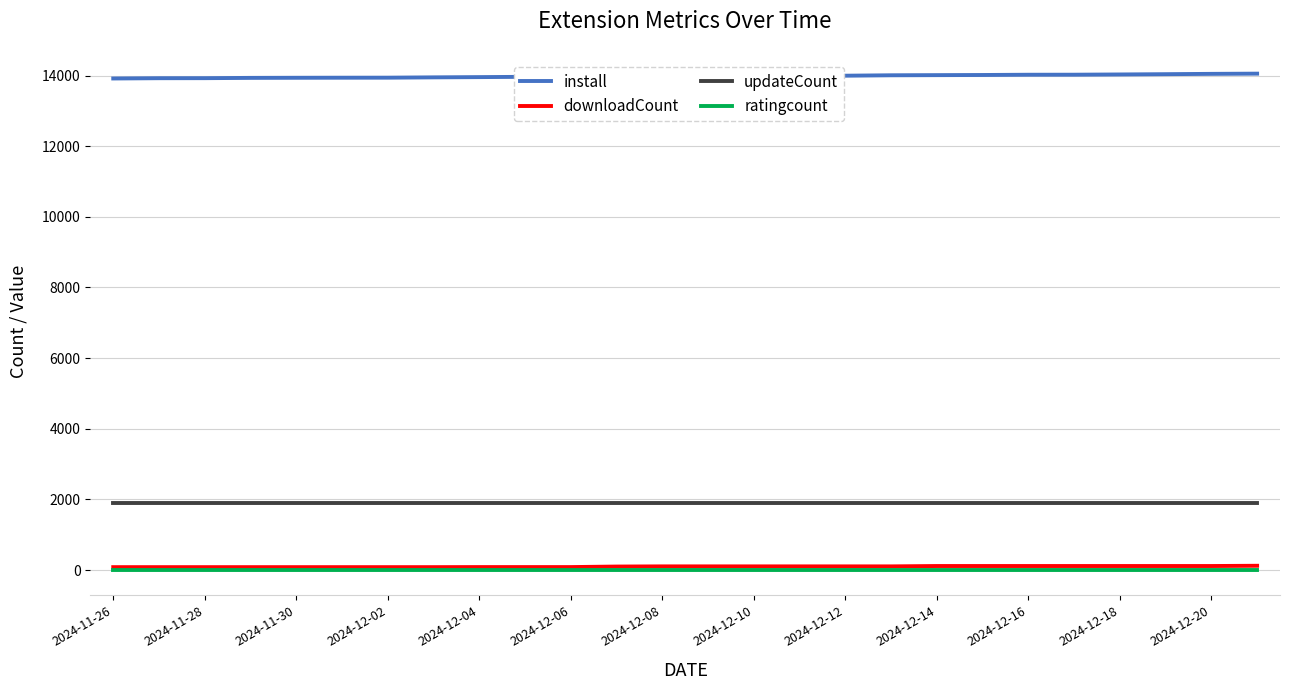

Does the chart display data point markers on the line(s)?

No